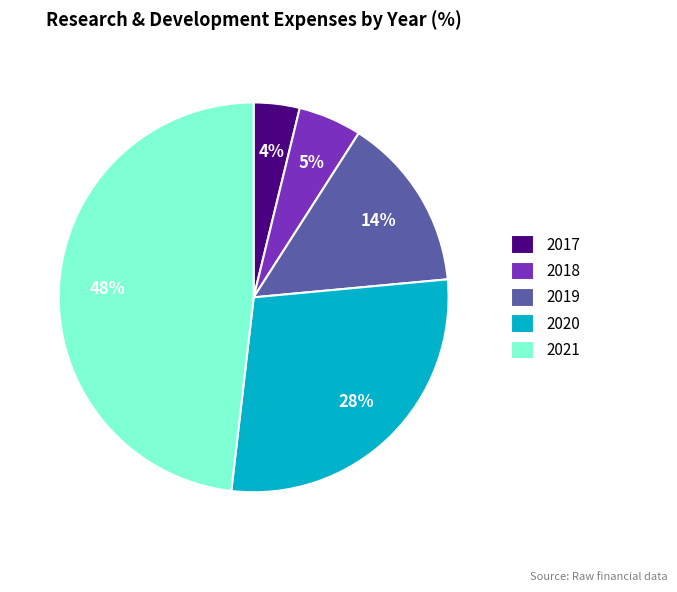

Rank the categories by value from highest to lowest.

2021, 2020, 2019, 2018, 2017